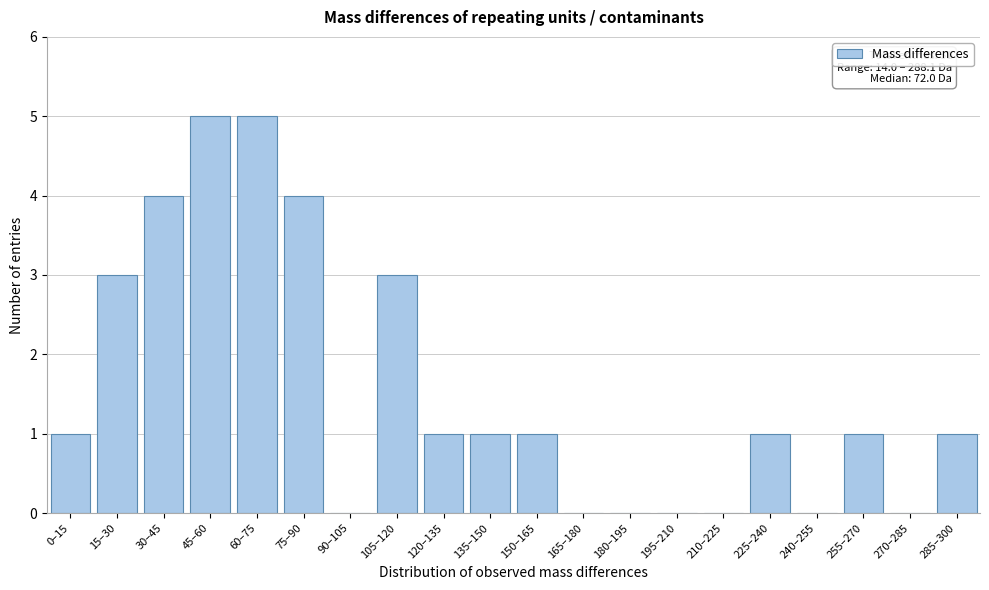

Reading right to left, list all the values displayed in this chart.

285–300=1	270–285=0	255–270=1	240–255=0	225–240=1	210–225=0	195–210=0	180–195=0	165–180=0	150–165=1	135–150=1	120–135=1	105–120=3	90–105=0	75–90=4	60–75=5	45–60=5	30–45=4	15–30=3	0–15=1